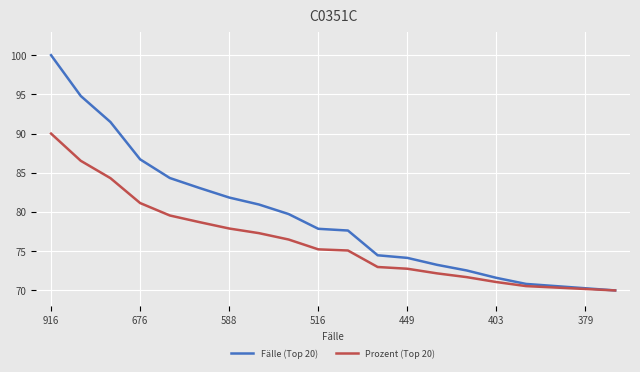

Which series has the widest spread of values?

Fälle (Top 20)